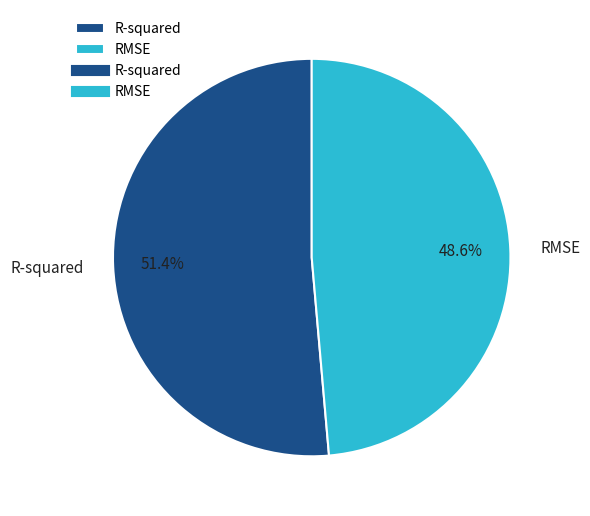

Is there a majority slice in this chart?

Yes